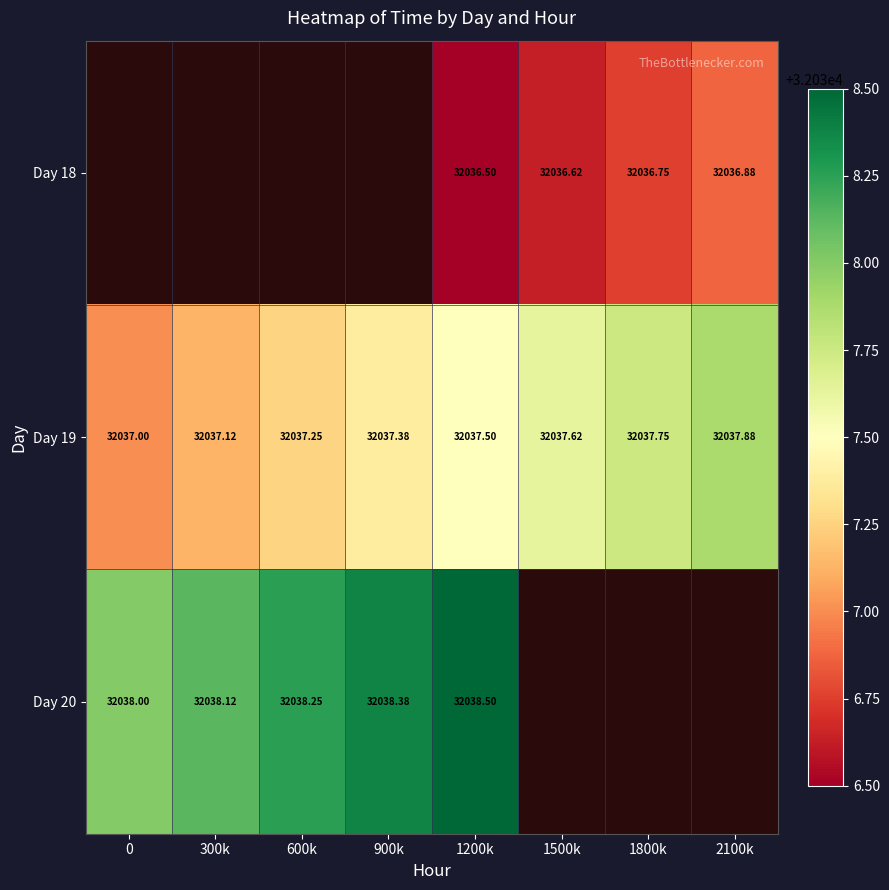

Which series has the largest total across all categories?

Day 19